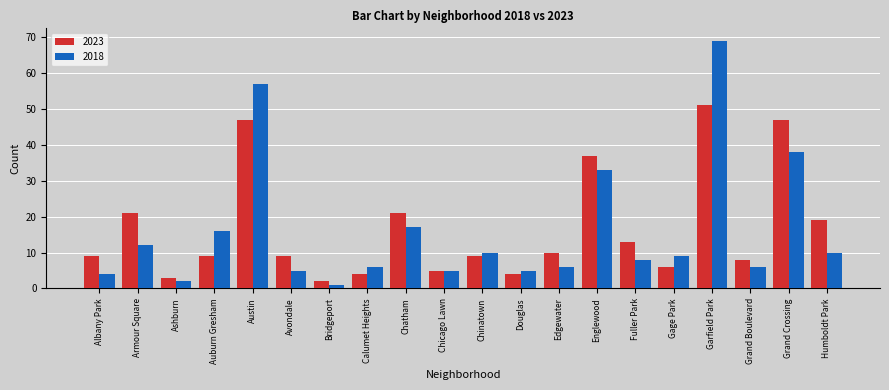

How many data points in 2018 are less than 9?

10